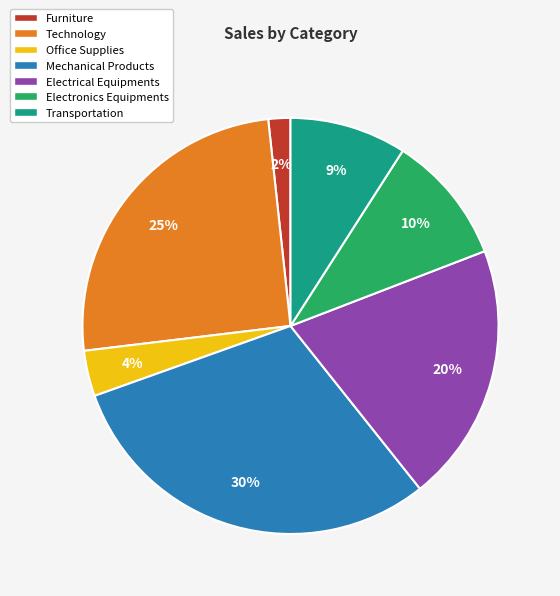

Does any single category account for the majority?

No